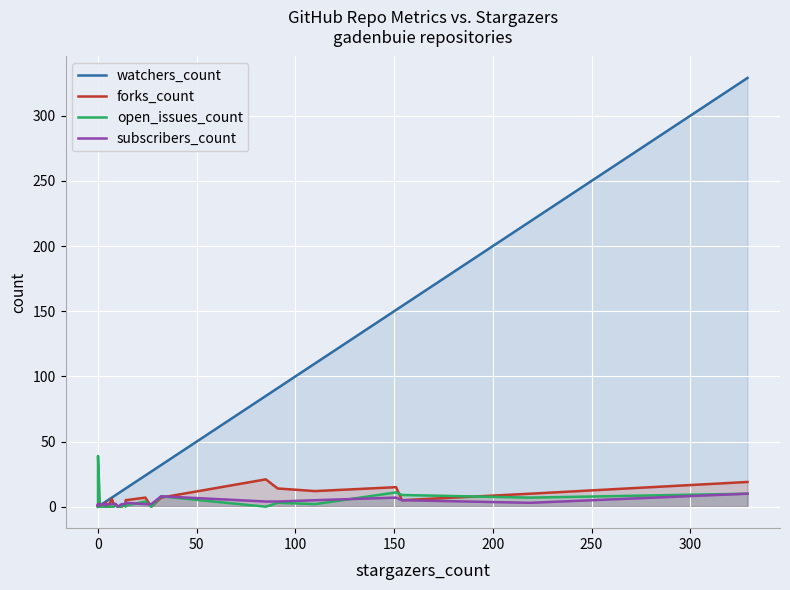

What is the difference between the second highest and second lowest values in the subscribers_count series?

7